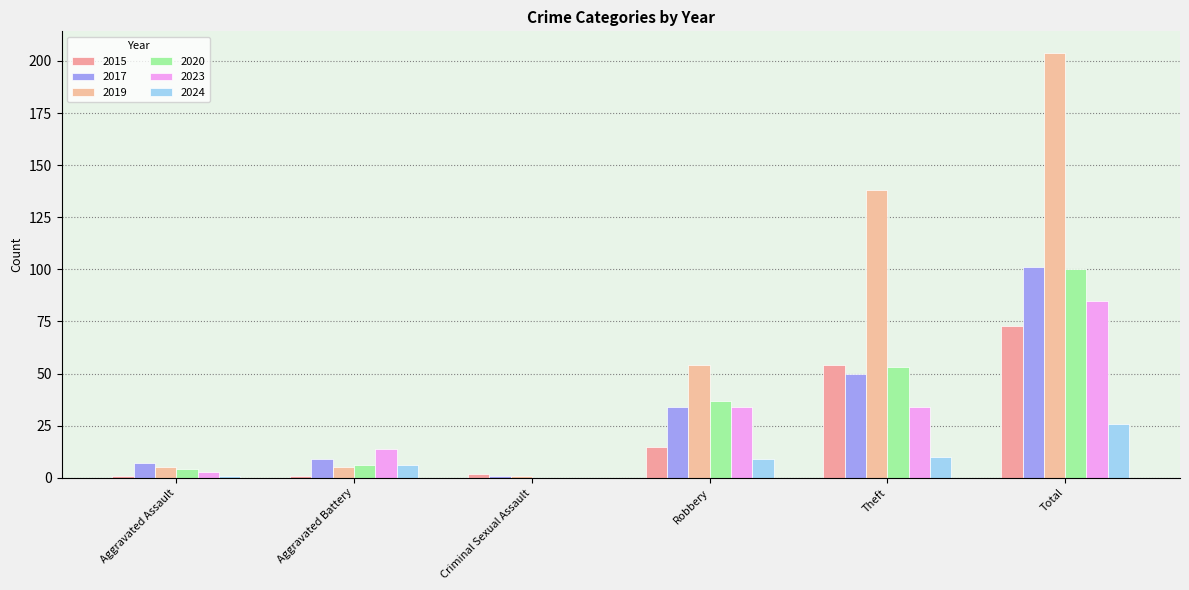

How many categories are shown in the chart?

6